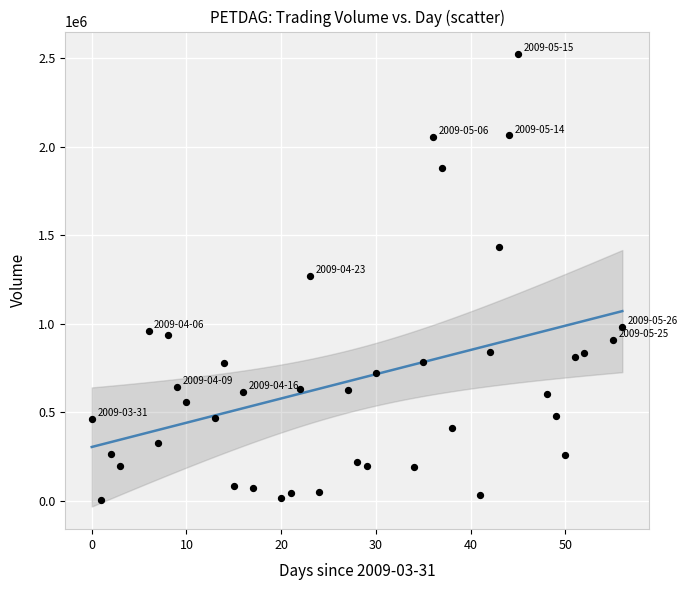

What is the range of Y values (max minus min)?

2521500